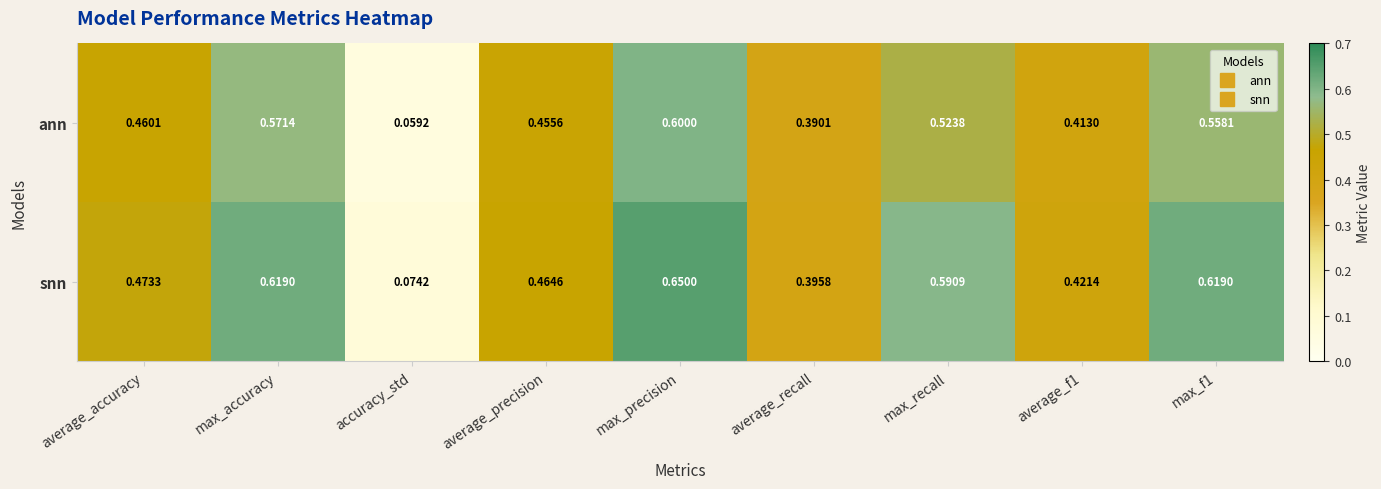

Where is snn nearest to the value 0?

accuracy_std